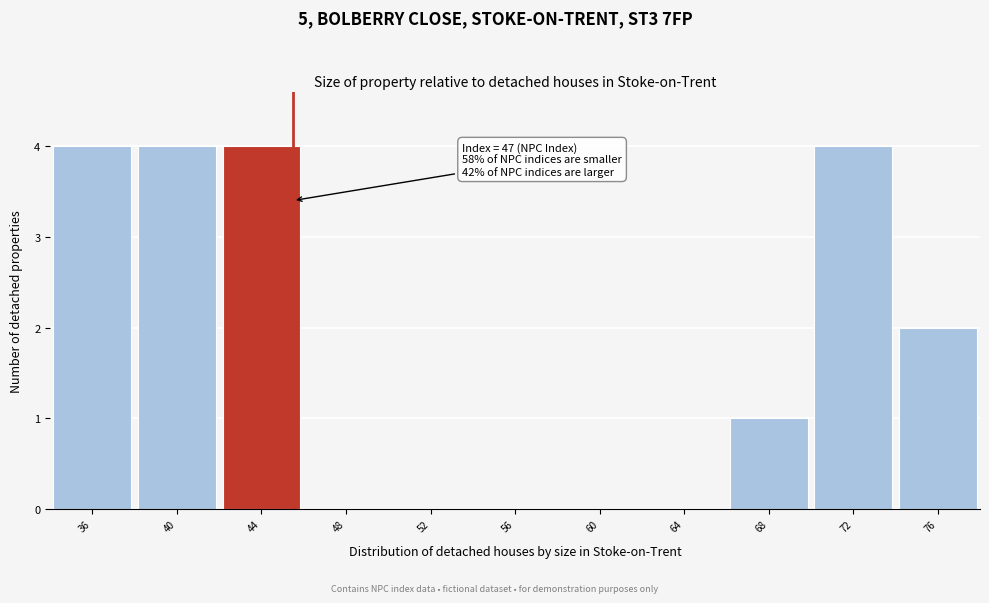

Reading left to right, list all the values displayed in this chart.

36=4	40=4	44=4	48=0	52=0	56=0	60=0	64=0	68=1	72=4	76=2